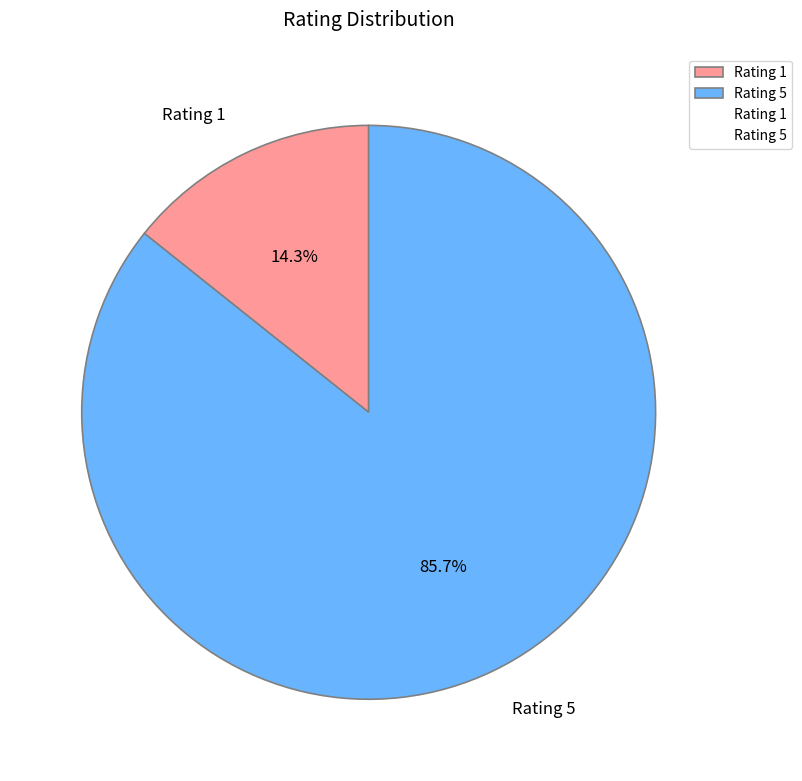

What percentage is NOT represented by Rating 1?

85.7%